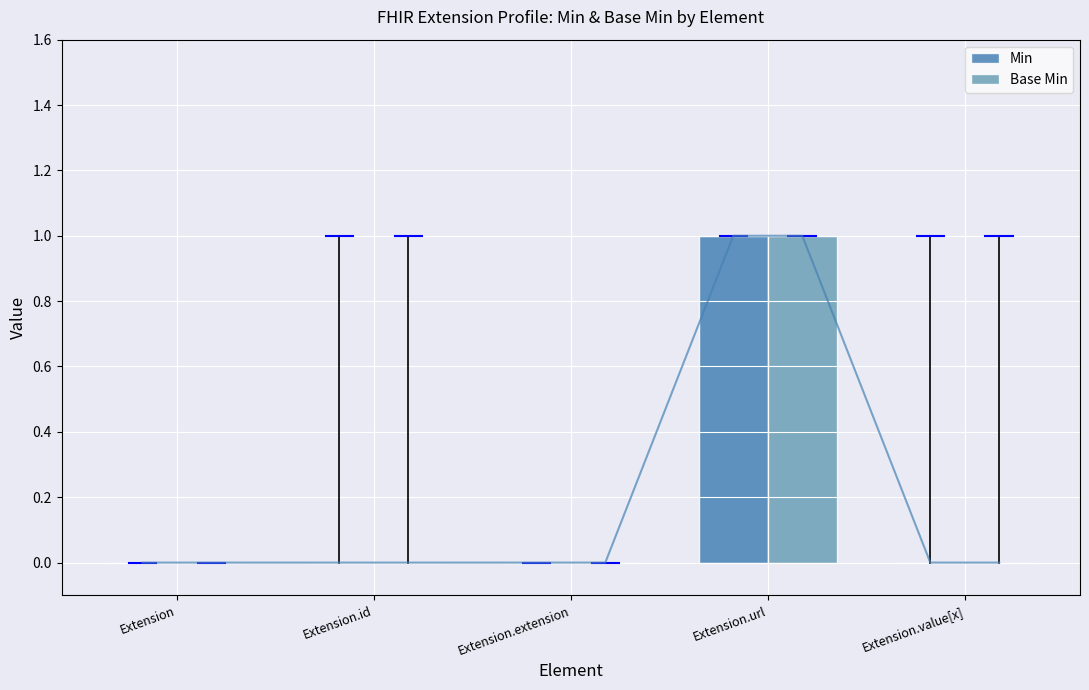

What is the label of the 4th bar from the left?

Extension.url